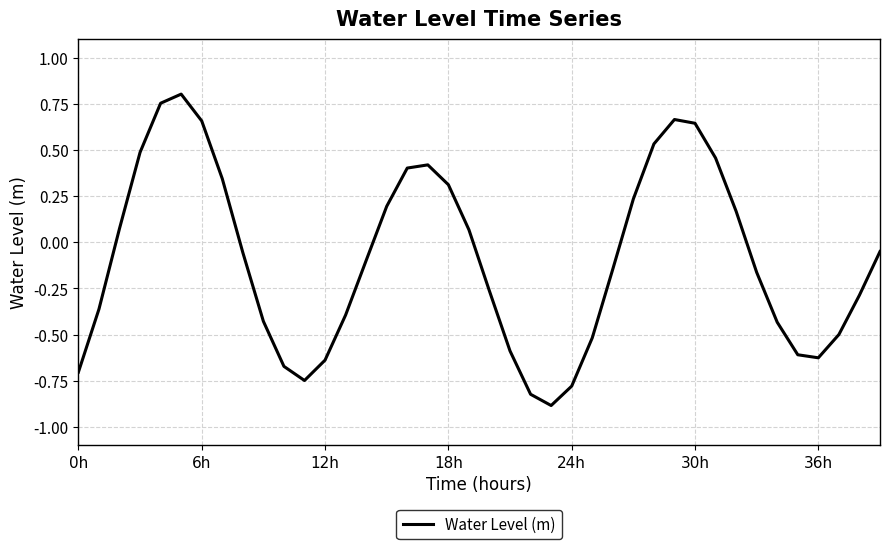

What is the difference between the maximum and minimum values?

1.7